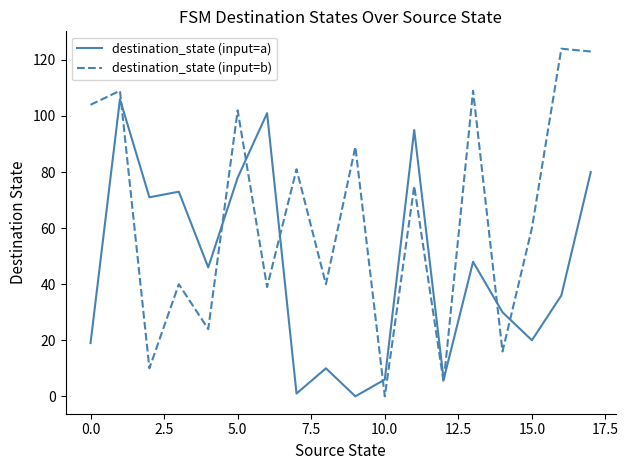

What is the difference between the maximum and minimum values in the destination_state (input=b) series?

124